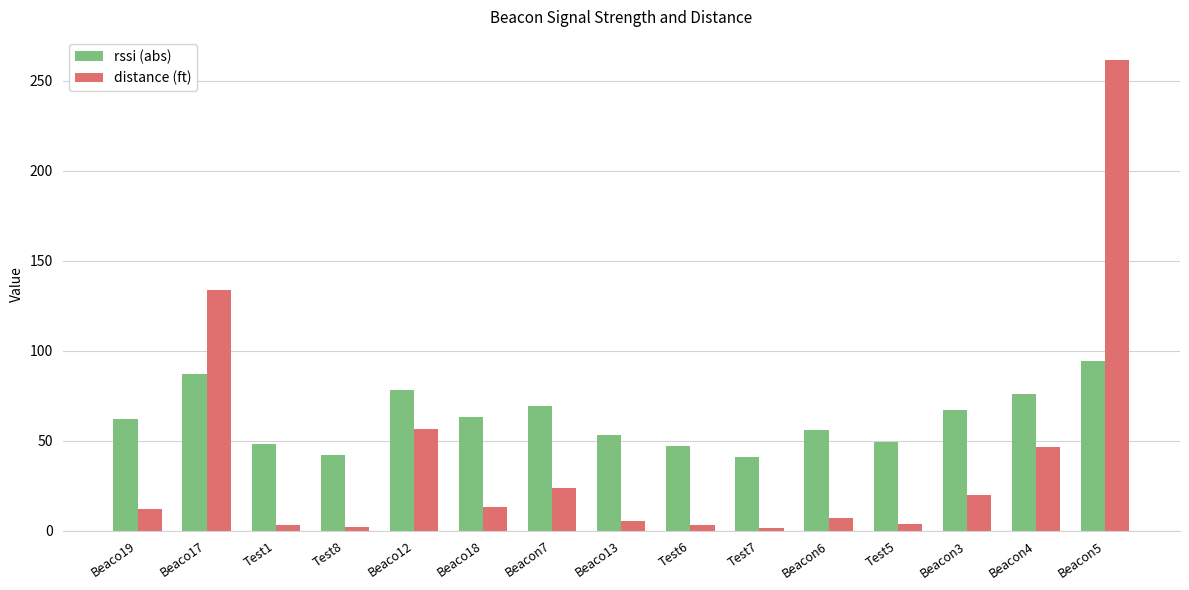

What is the difference between the maximum and minimum values in the rssi (abs) series?

53.0